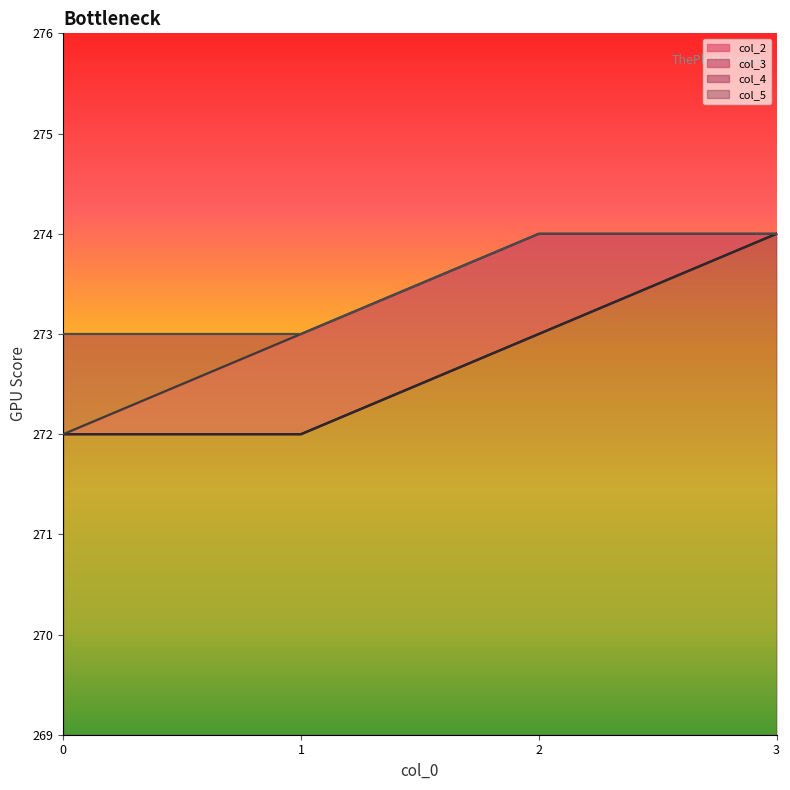

Count the col_2 values in the range 272 to 274.

4